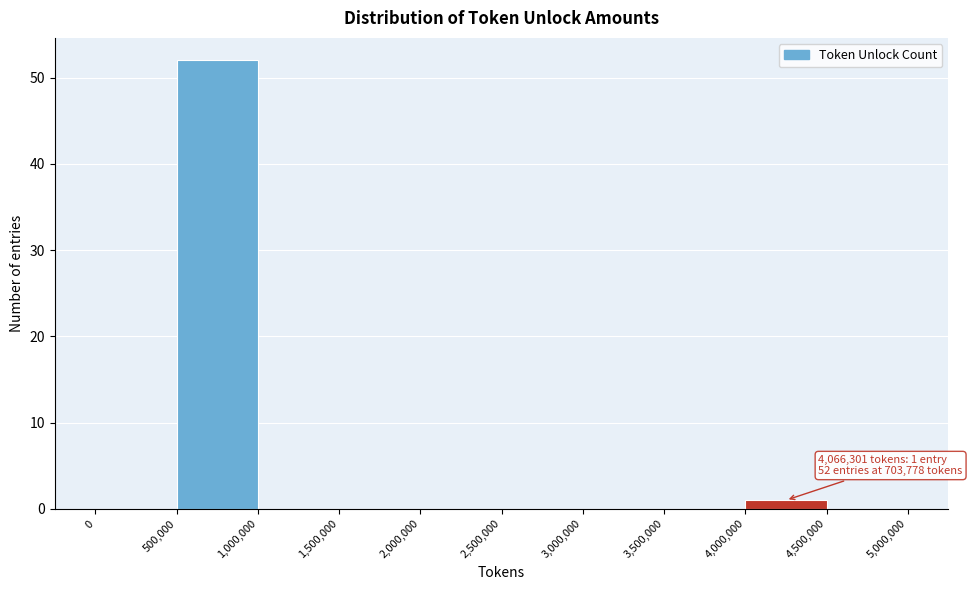

Over which range of the x-axis is the bar tallest?

500,000 to 1,000,000